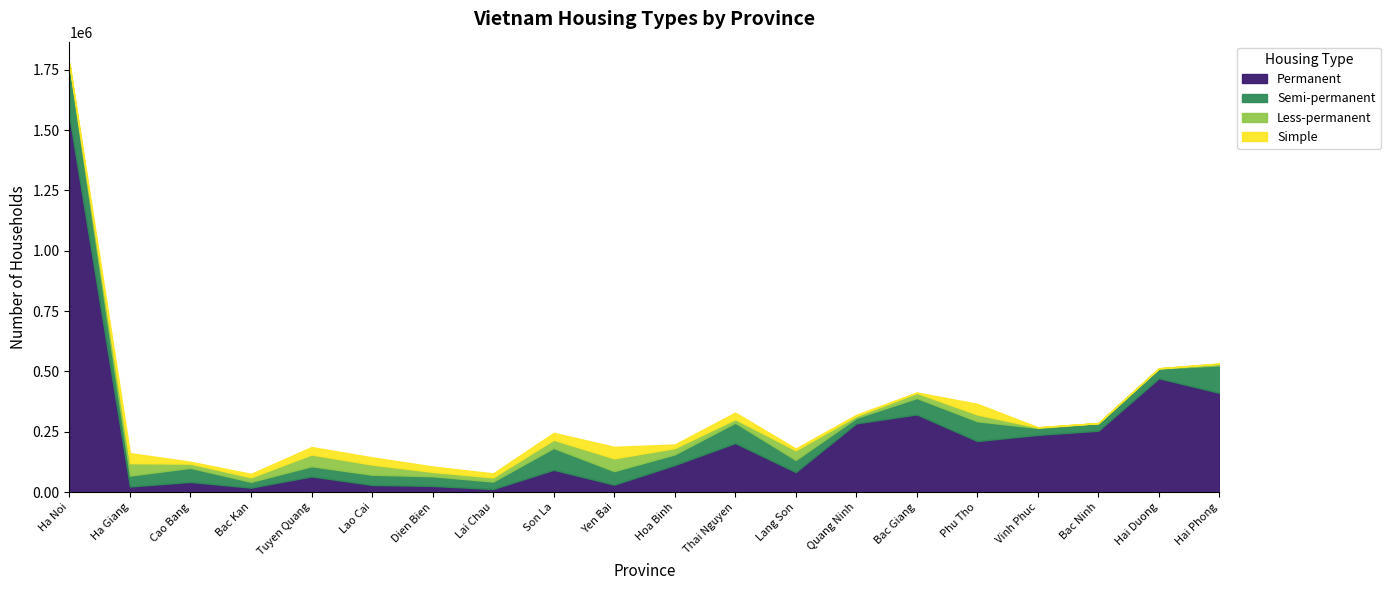

At which category does the chart reach its peak across all series?

Ha Noi